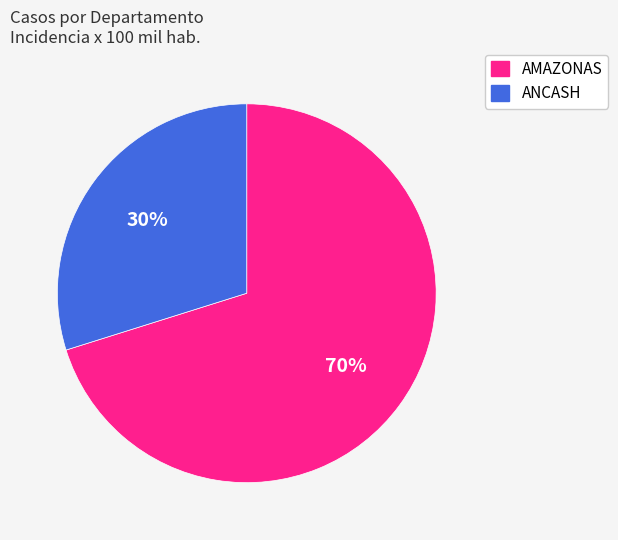

To the nearest percent, what is the average slice percentage?

50%